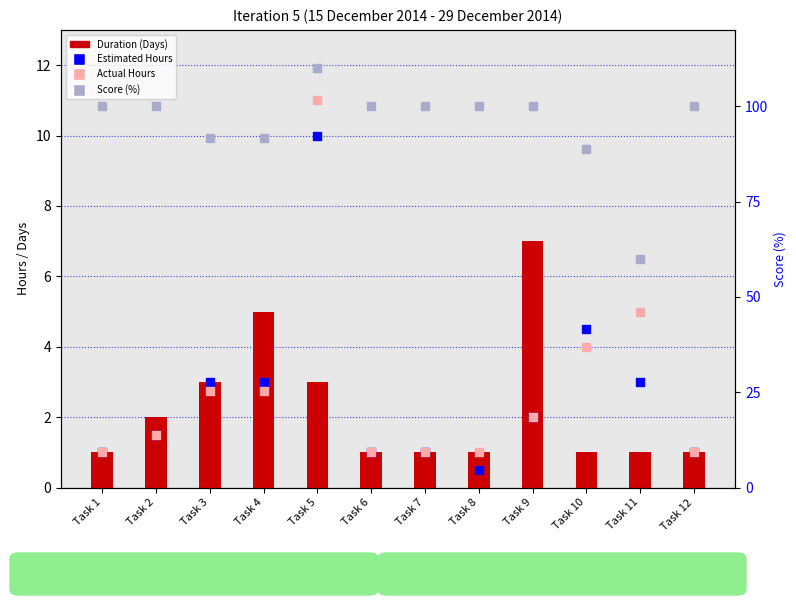

Which series contains the highest Y value?

Score (%)